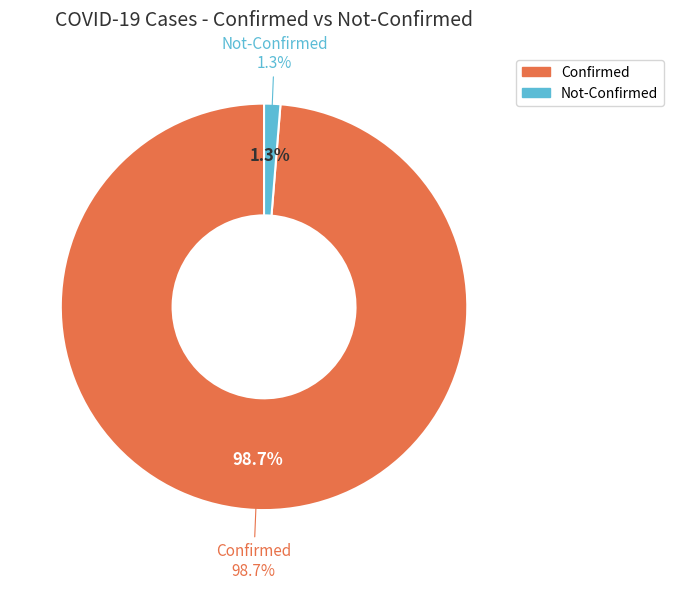

The 39 slice represents 18% of the pie. True or false?

False